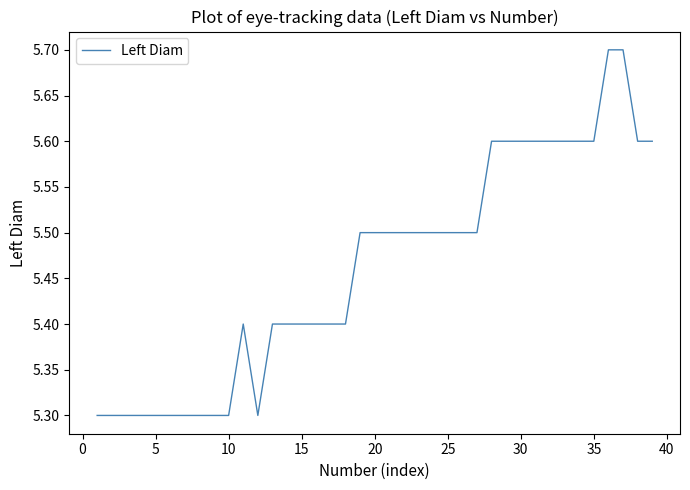

What is the minimum value shown in the chart?

5.3